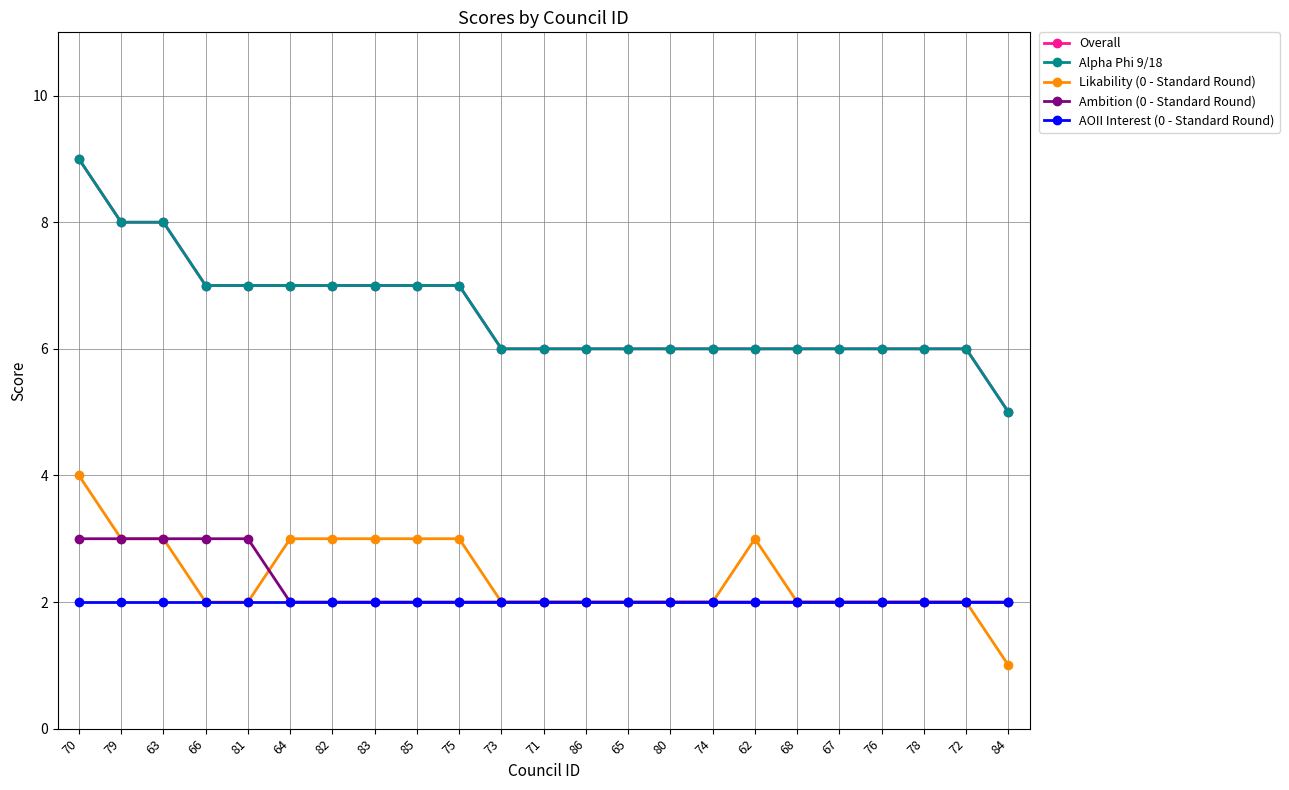

Does the chart have visible grid lines?

Yes